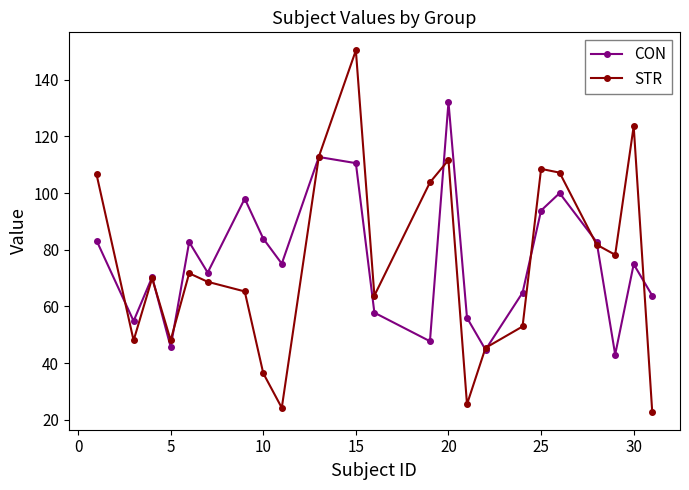

How many categories are shown in the chart?

23